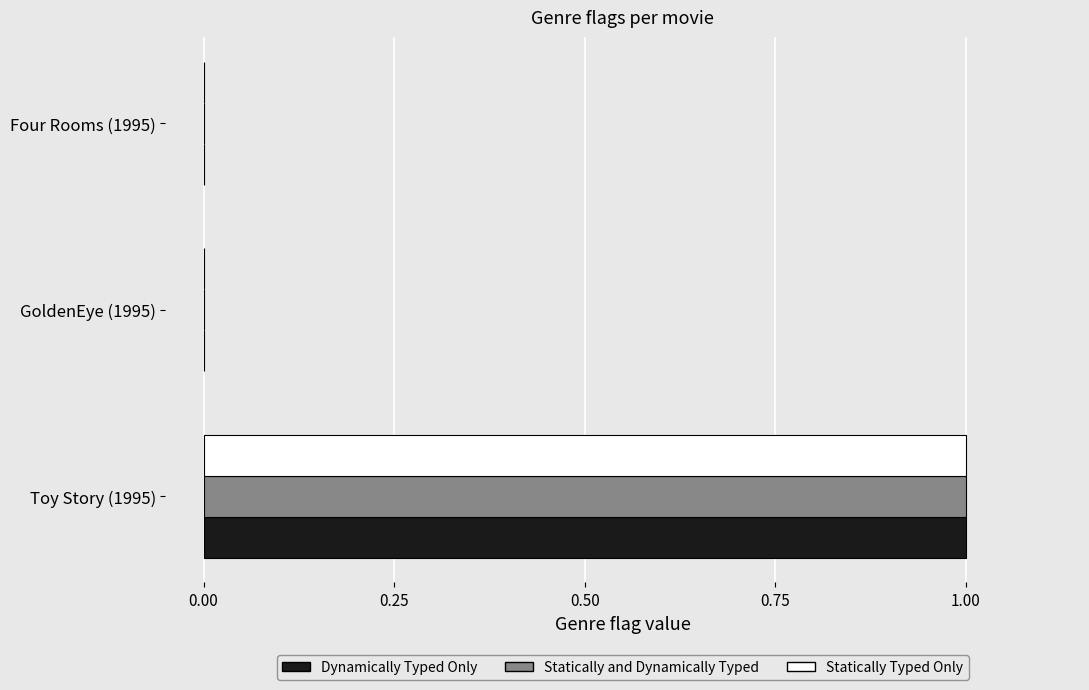

Is it true that Dynamically Typed Only equals 0 at Four Rooms (1995)?

True